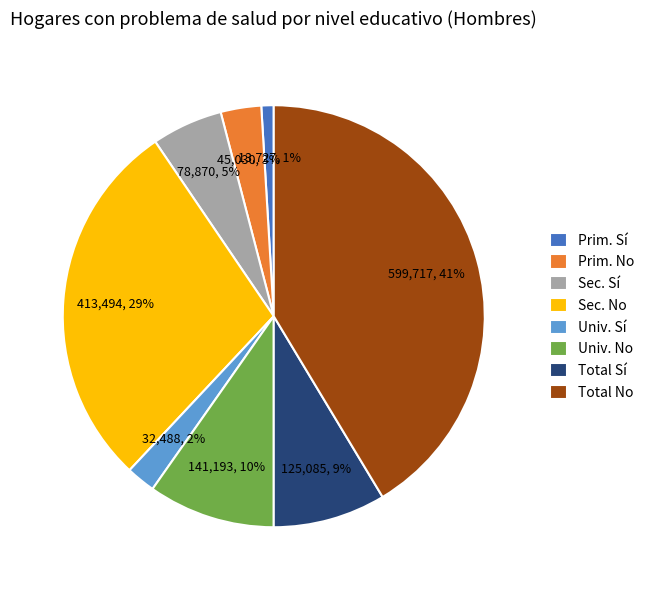

Which category has the smallest portion of the pie?

Prim. Sí